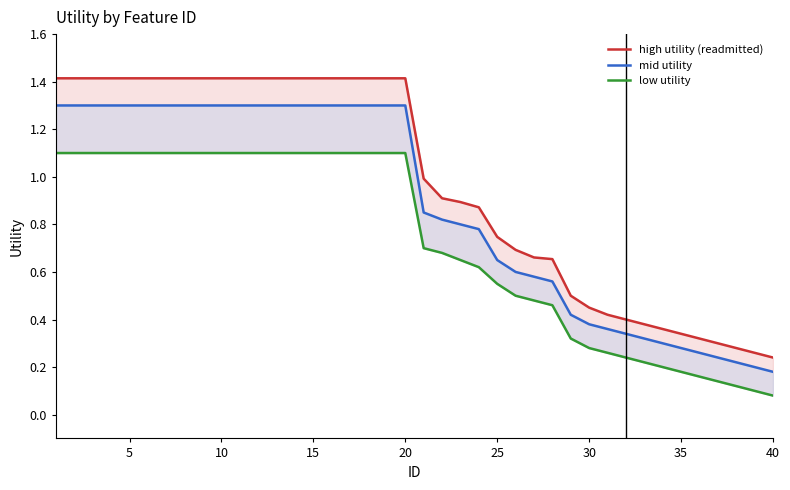

Count the mid utility values in the range 0 to 1.

20